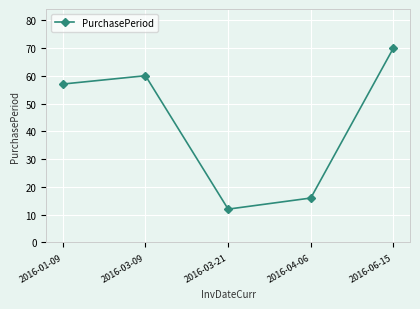

What is the sum of the values at 2016-01-09 and 2016-03-09?

117